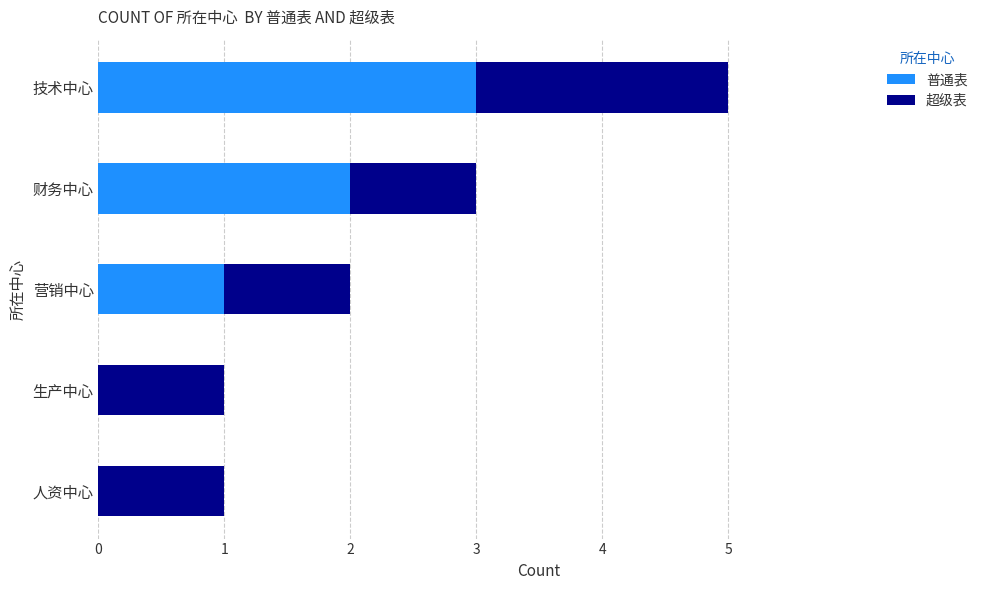

Which category has the highest value in the 普通表 series?

技术中心